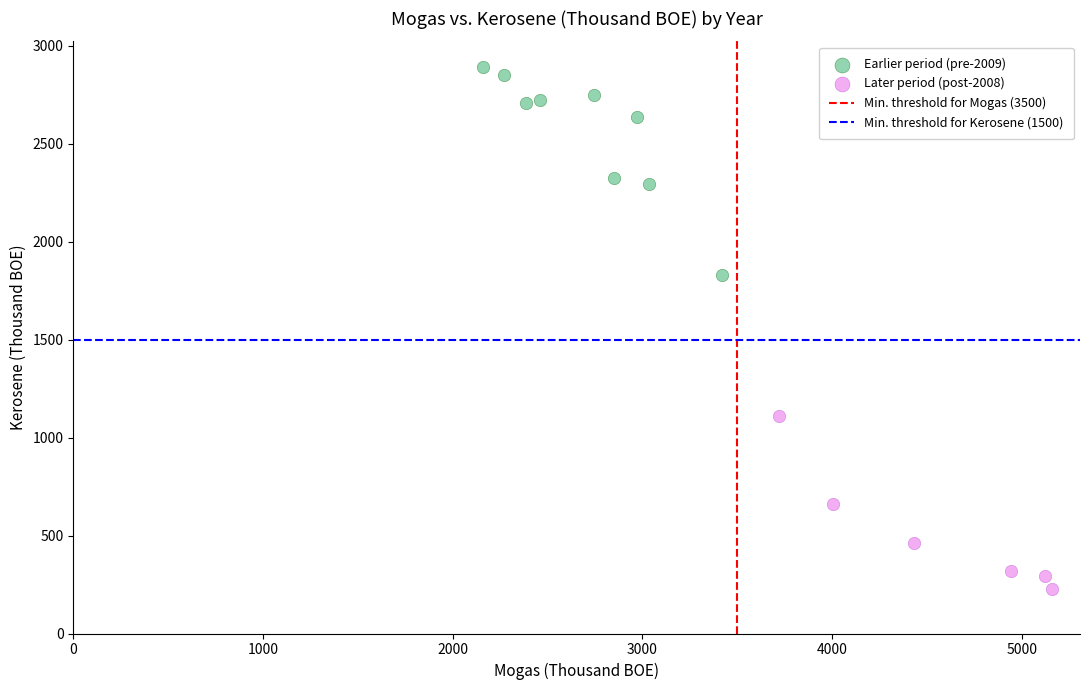

Which series contains the highest Y value?

Earlier period (pre-2009)